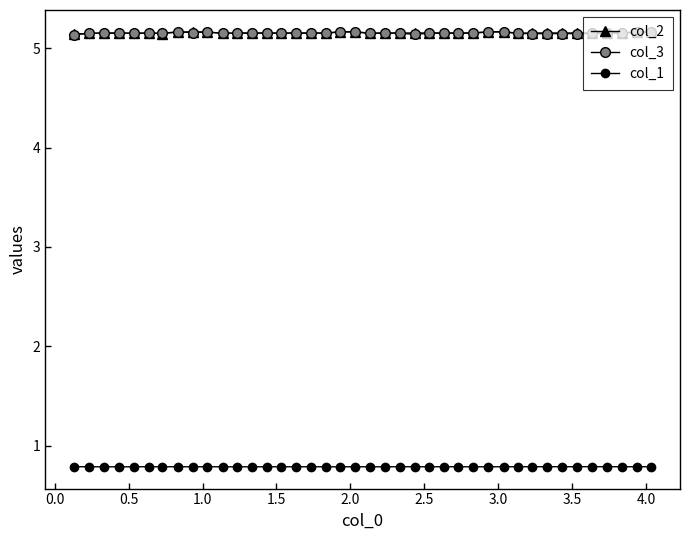

How many categories are shown in the chart?

40